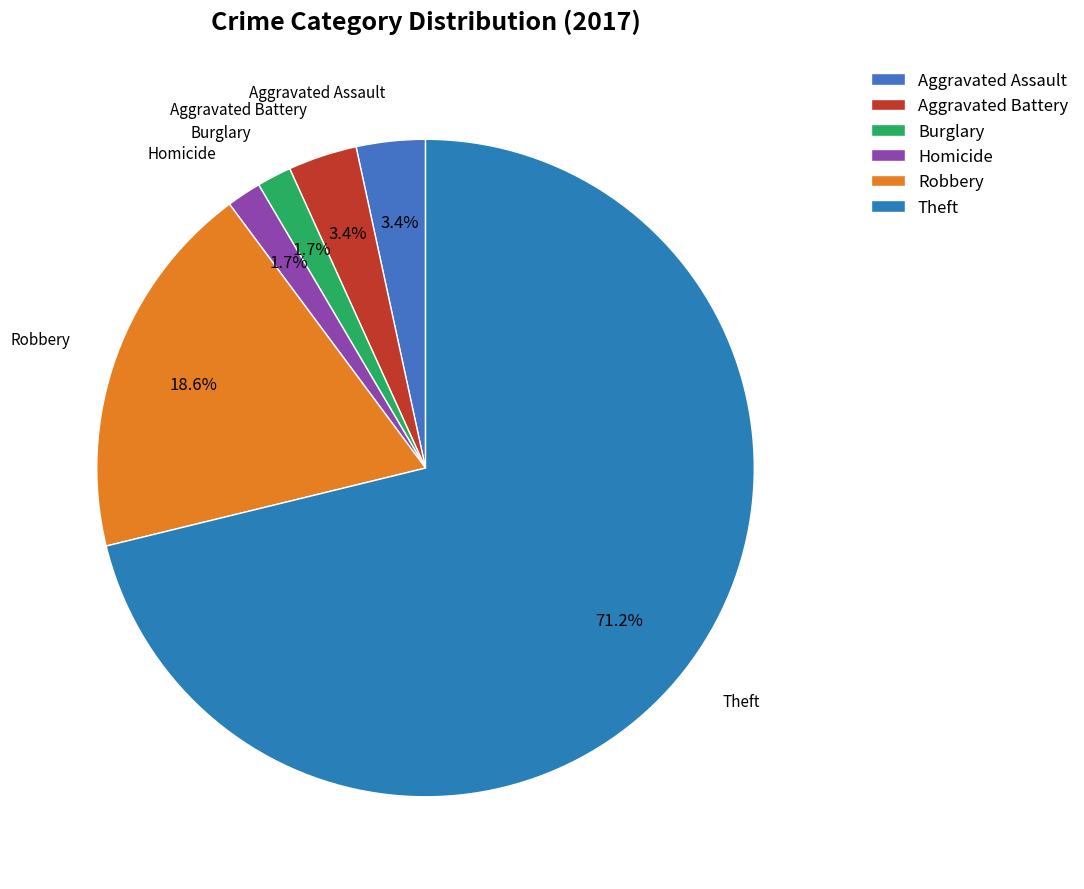

To the nearest percent, what is the combined percentage of Aggravated Assault and Burglary?

5%